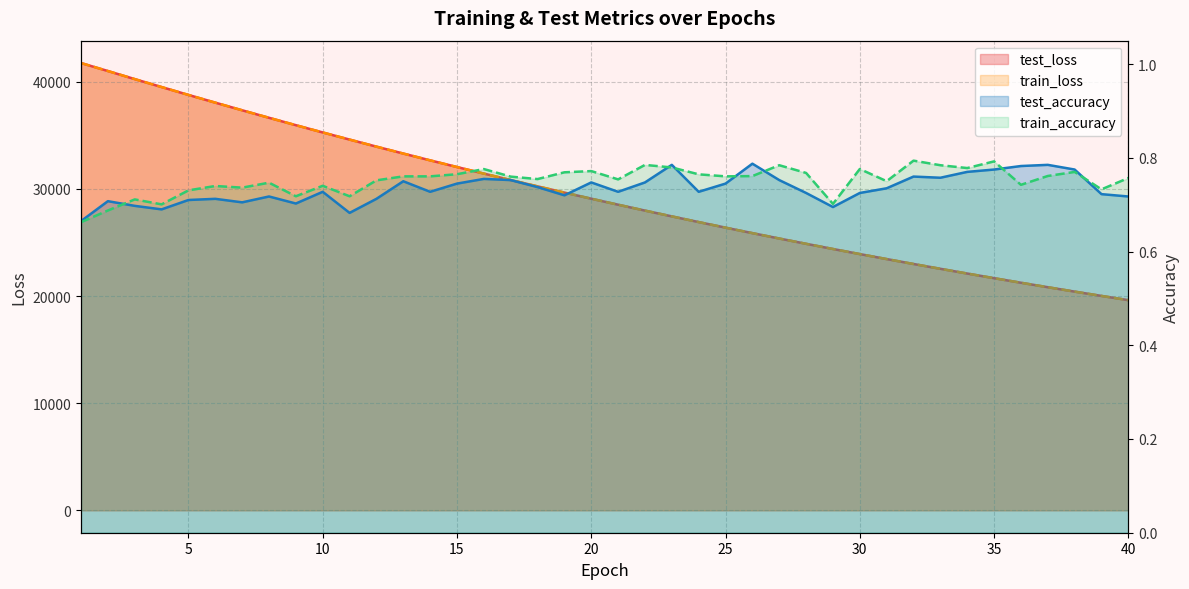

Rank the series by their maximum value, from lowest to highest.

test_accuracy, train_accuracy, test_loss, train_loss